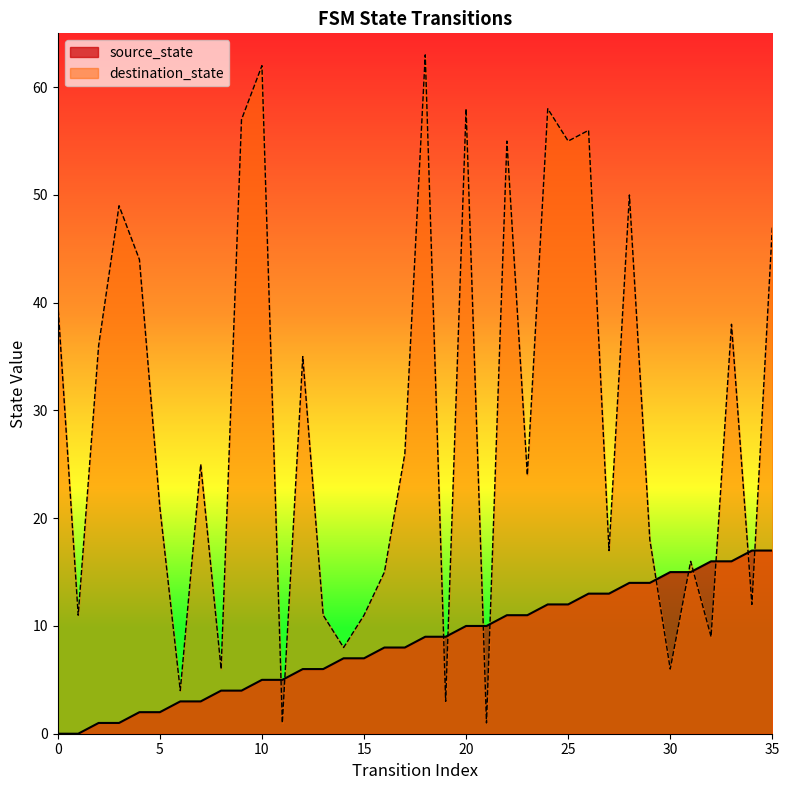

The destination_state series shows 9 at 30. True or false?

False